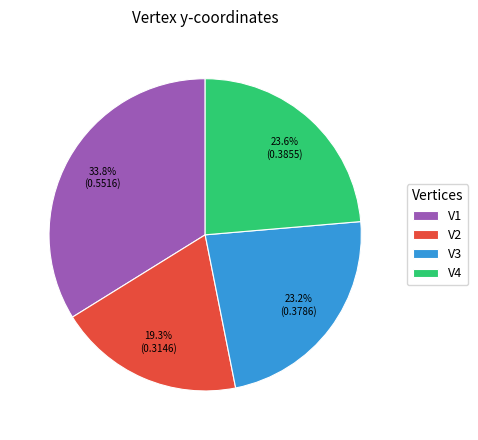

How many slices are in this pie chart?

4